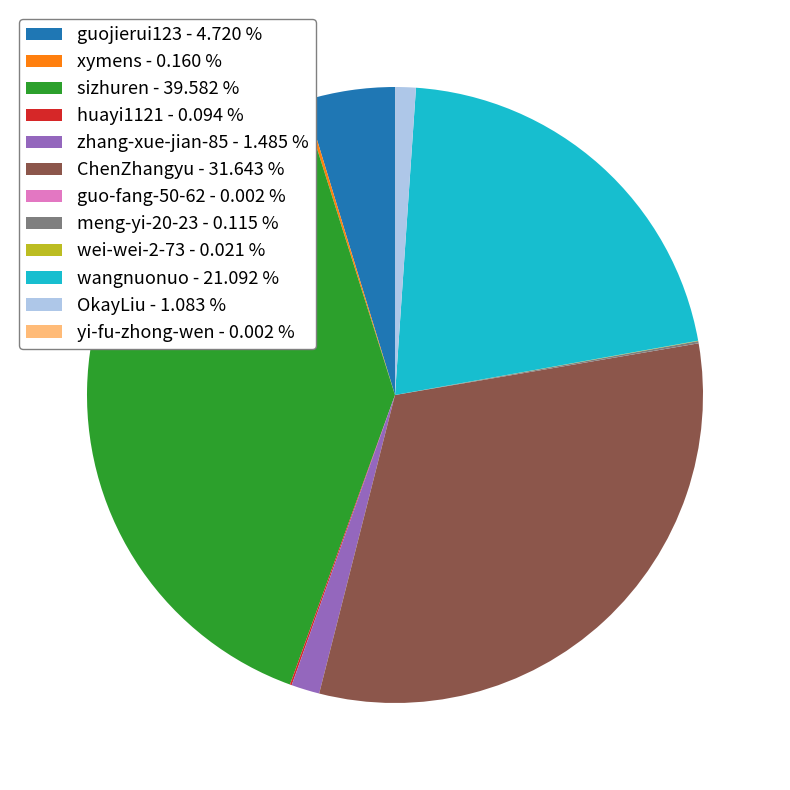

Which has a higher value, ChenZhangyu - 31.643 % or OkayLiu - 1.083 %?

ChenZhangyu - 31.643 %